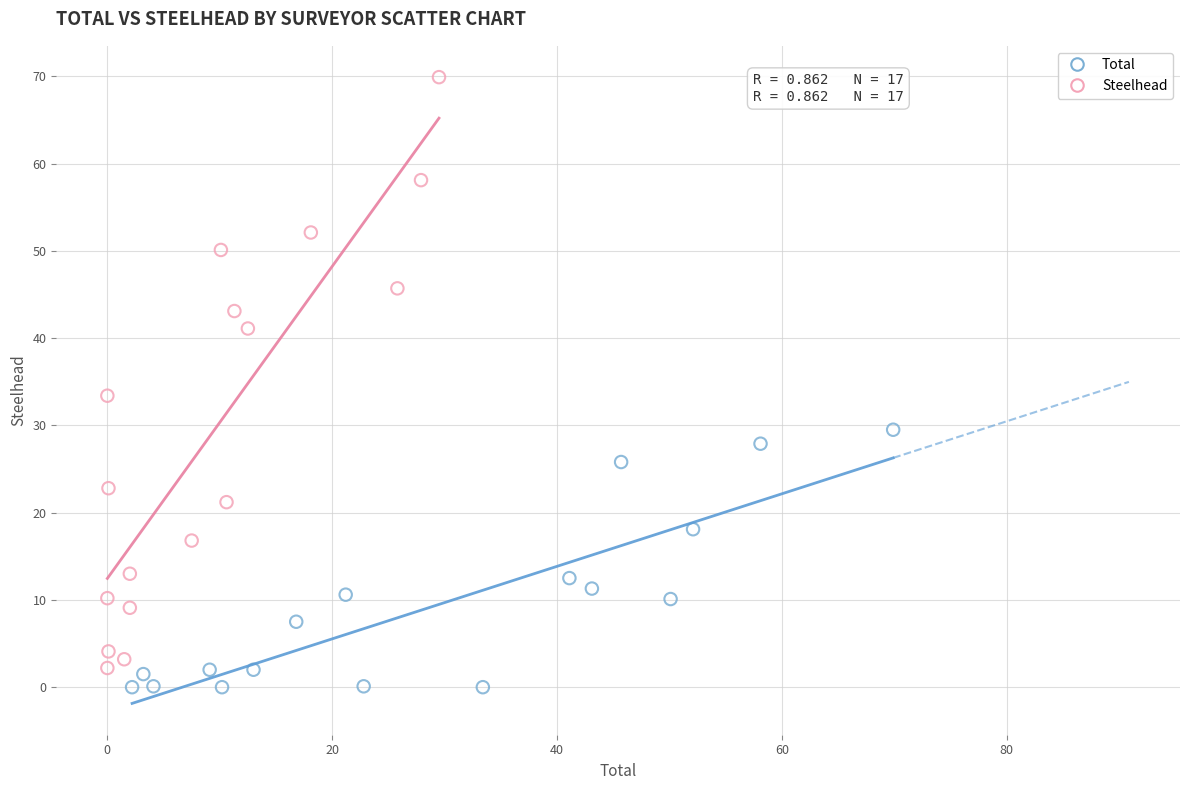

What are all the series names shown in the legend?

Total, Steelhead